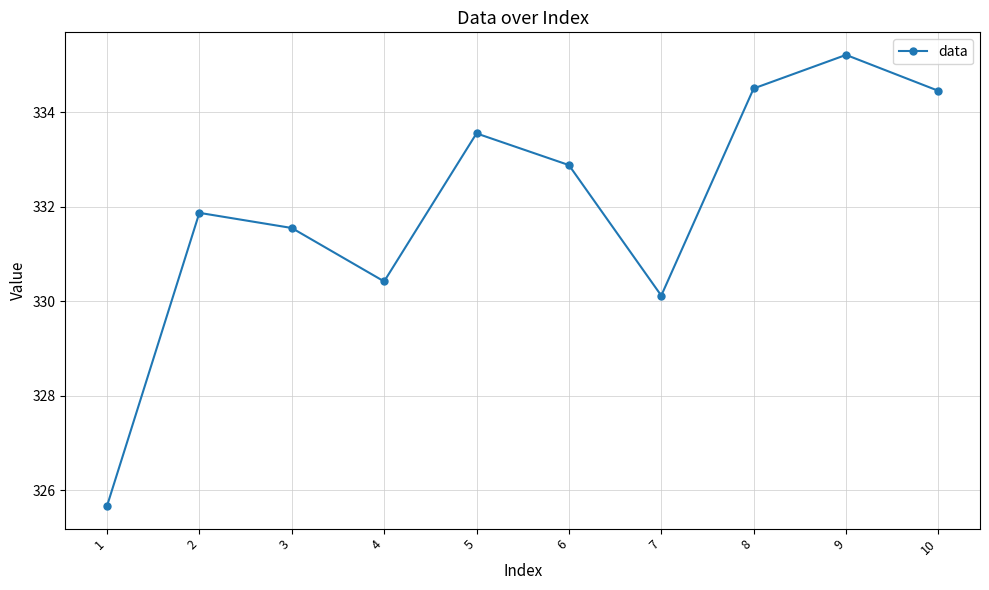

What is the smallest value displayed?

325.7